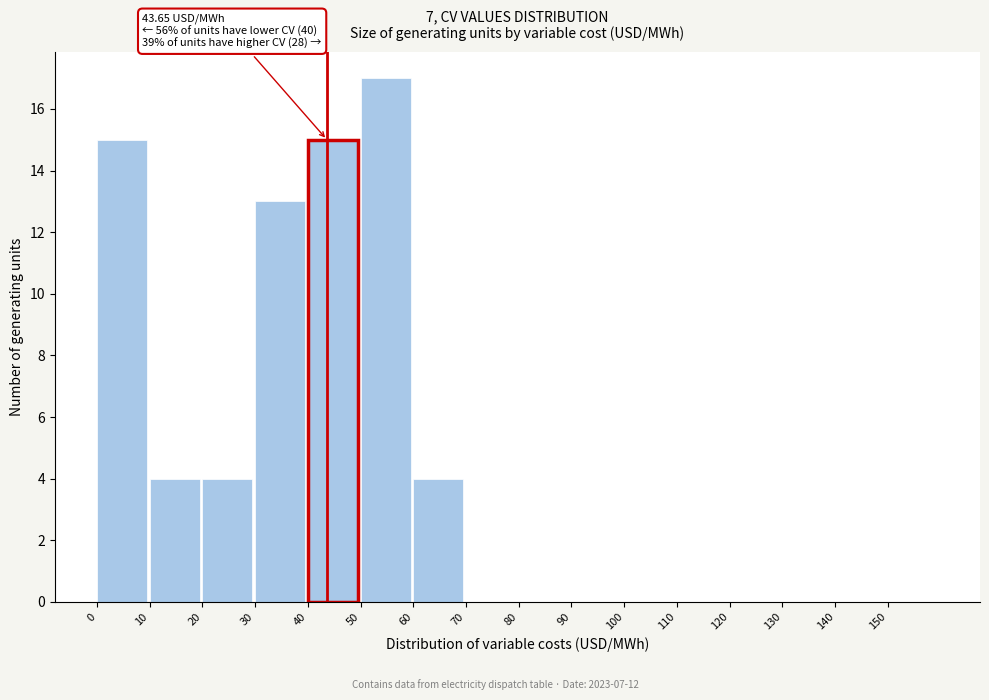

Over which range of the x-axis is the bar tallest?

50 to 60